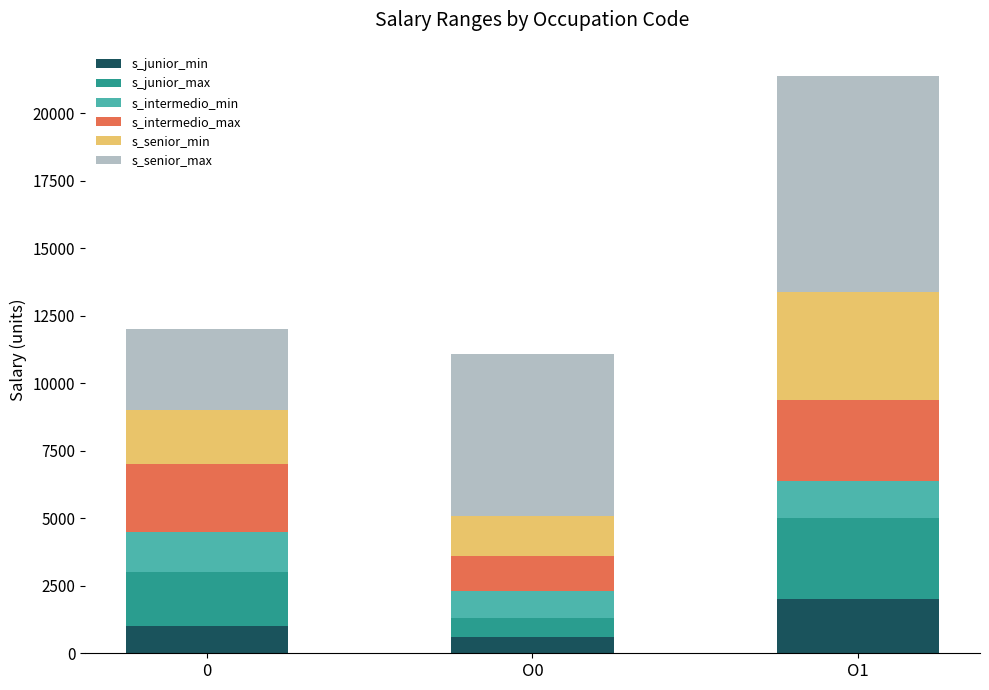

At which label does s_junior_min reach its minimum?

O0